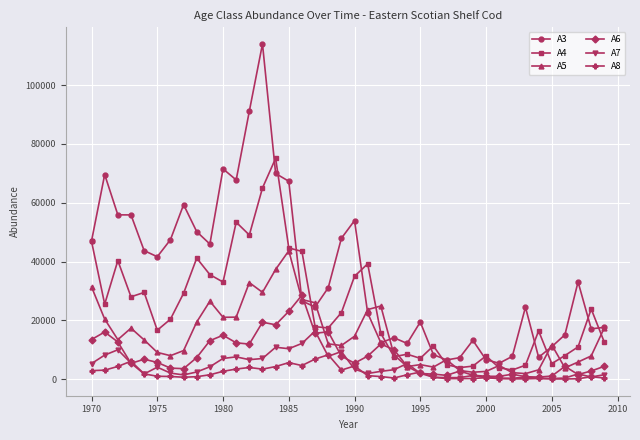

Which series has the widest spread of values?

A3